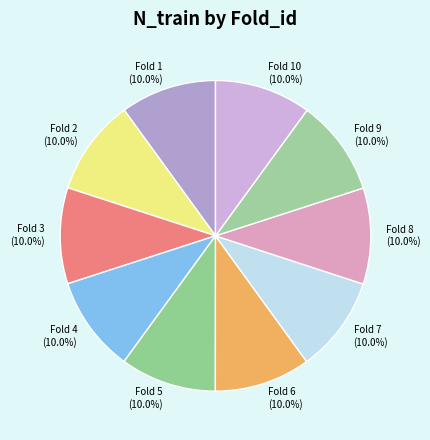

Combined, do Fold 10 and Fold 5 account for over 50%?

No